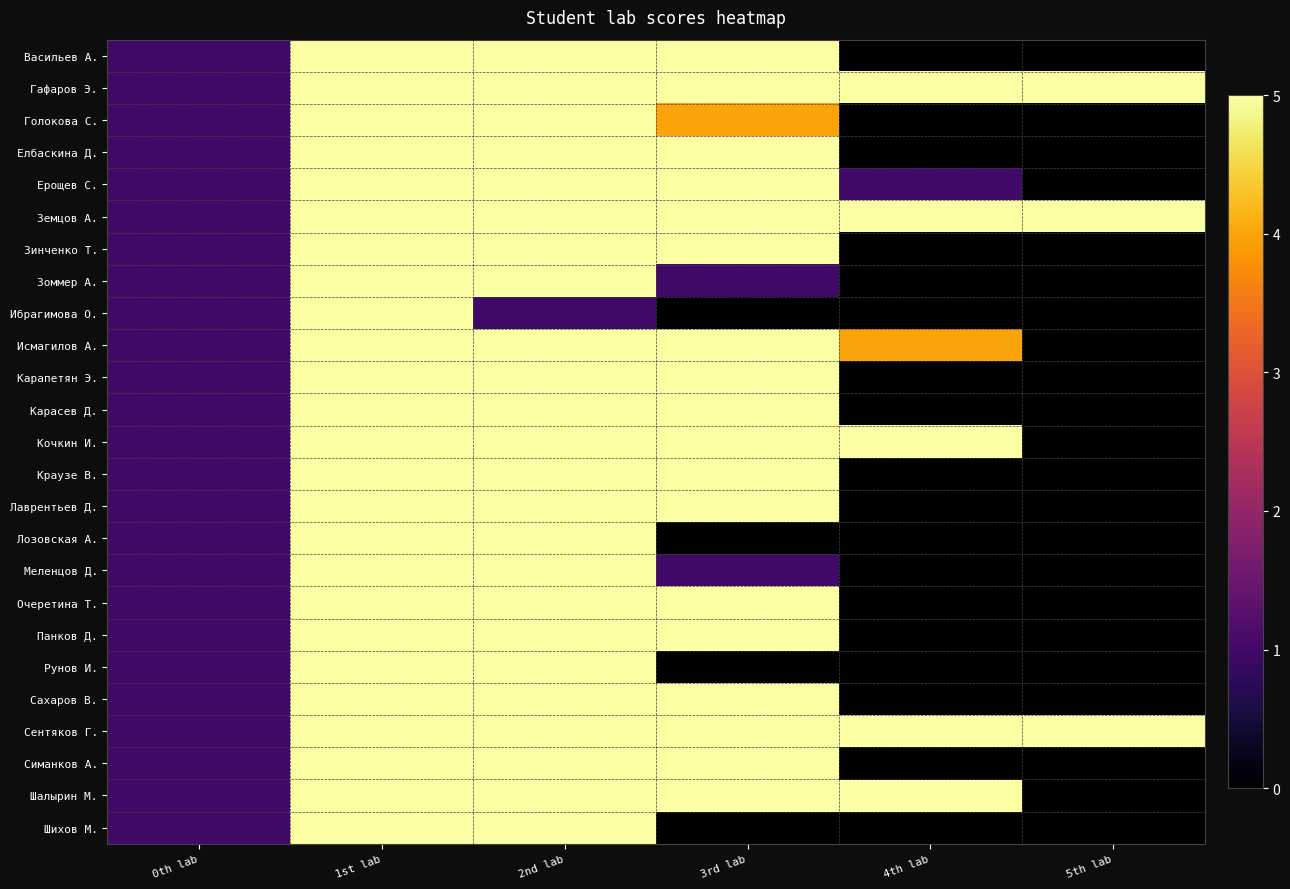

The Шалырин М. series shows 5.0 at 1st lab. True or false?

True